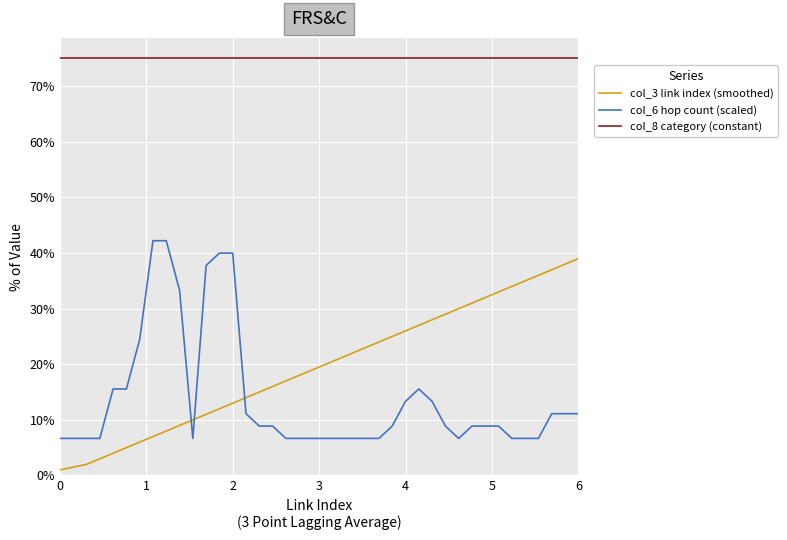

How many series are shown in this chart?

3